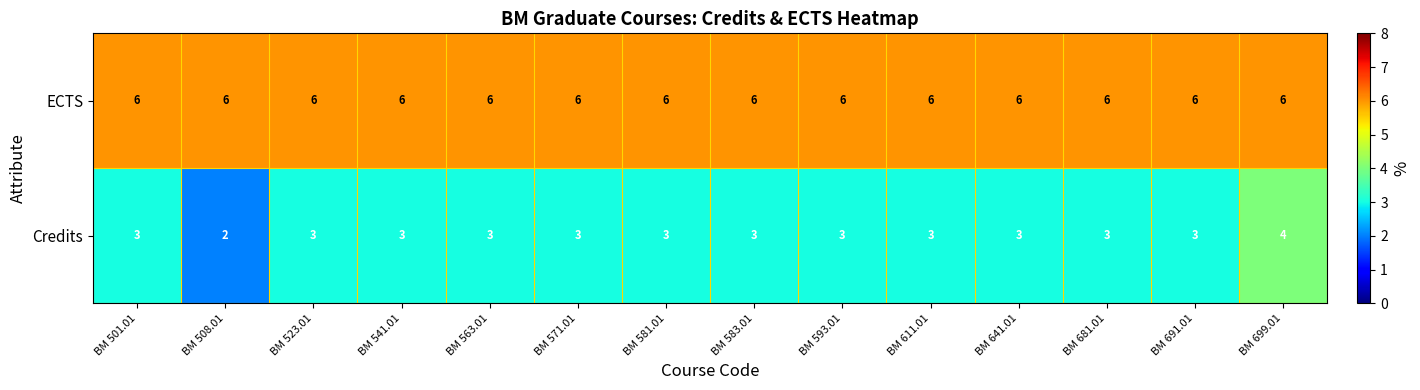

What is the highest value of the Credits series?

4